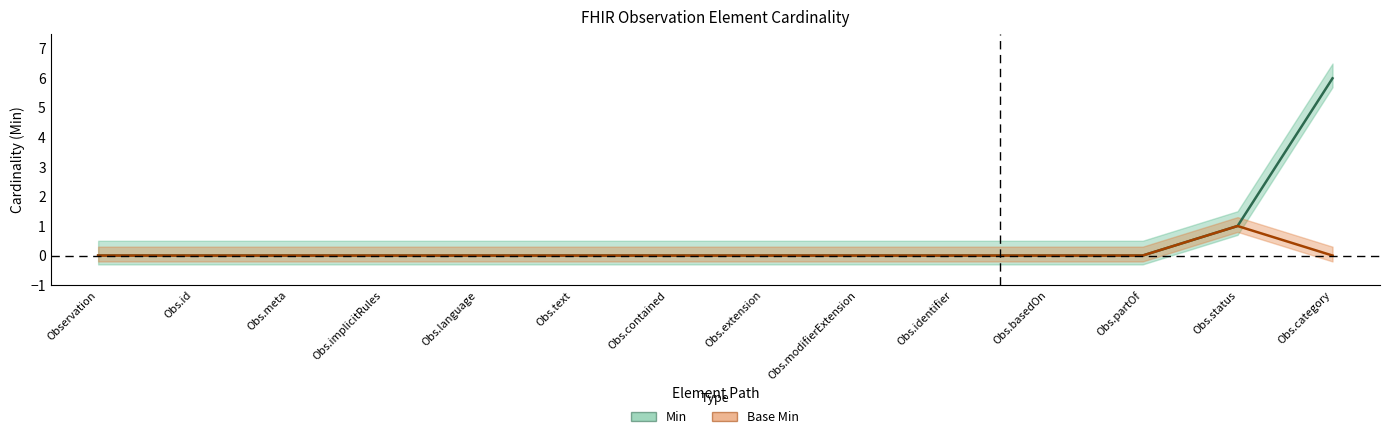

What position from the right is Obs.meta?

12